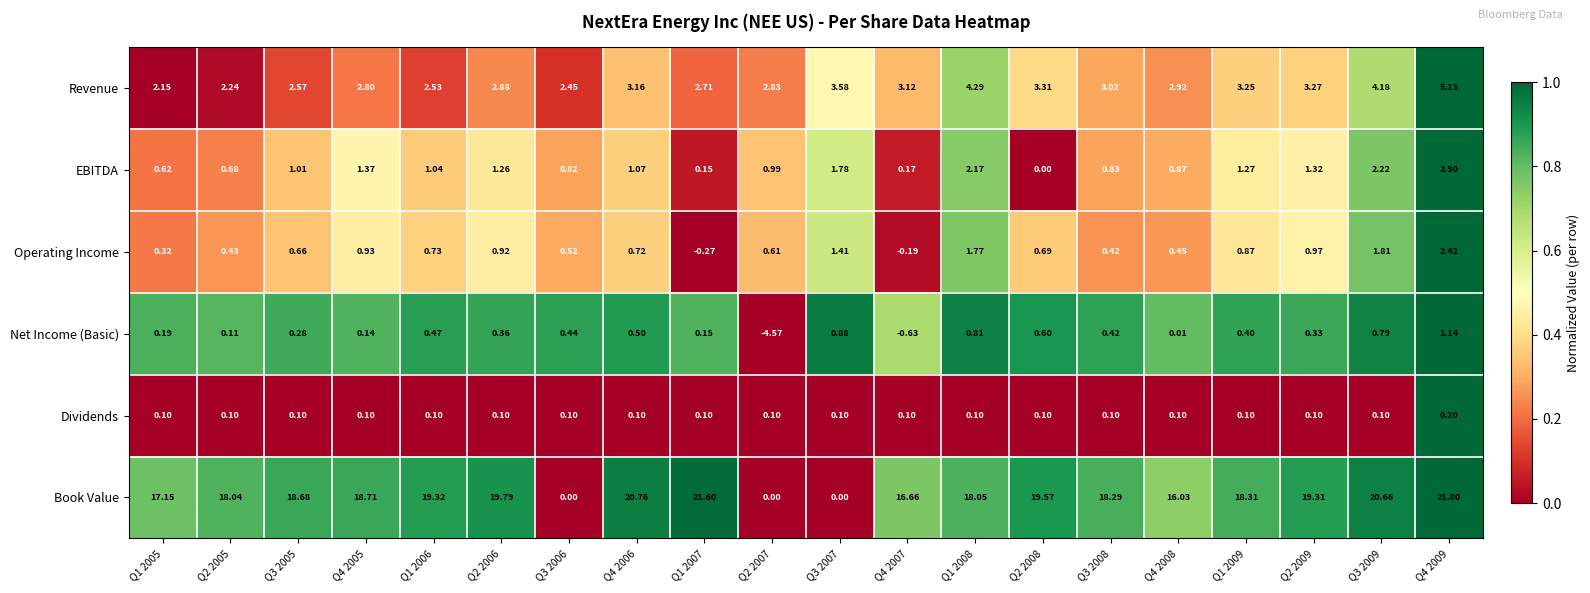

At which category does the chart reach its minimum across all series?

Q2 2007